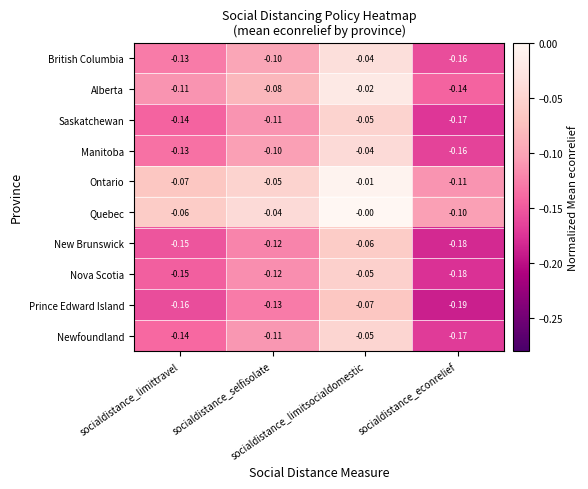

Which series has the largest total across all categories?

Quebec